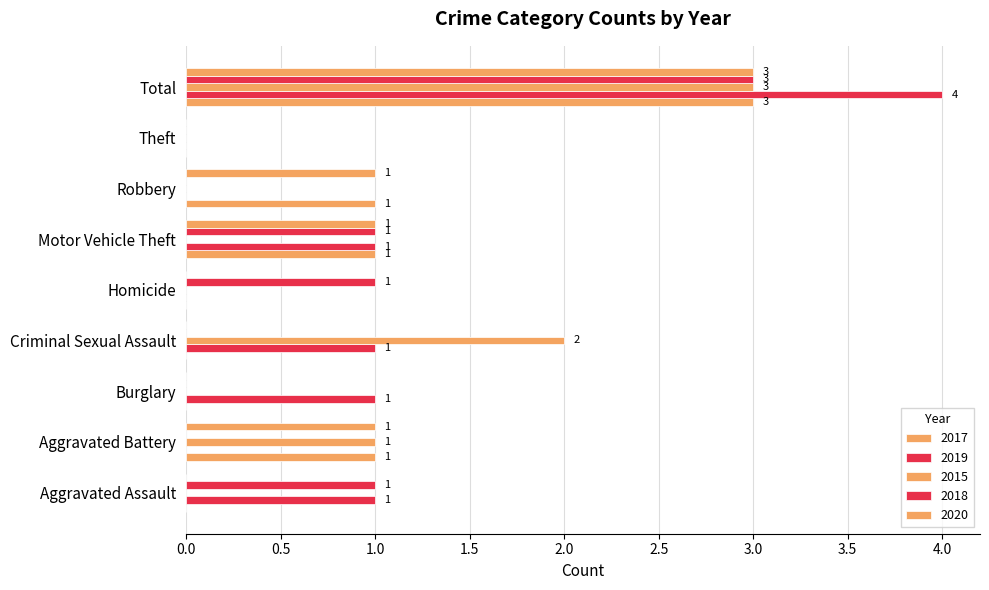

Which label corresponds to the smallest value in the chart?

Aggravated Assault